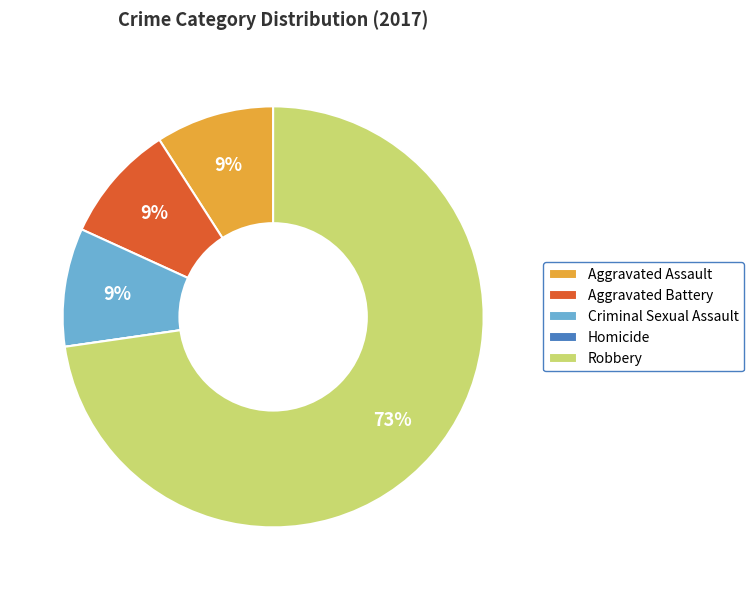

Which has a higher value, Aggravated Battery or Robbery?

Robbery